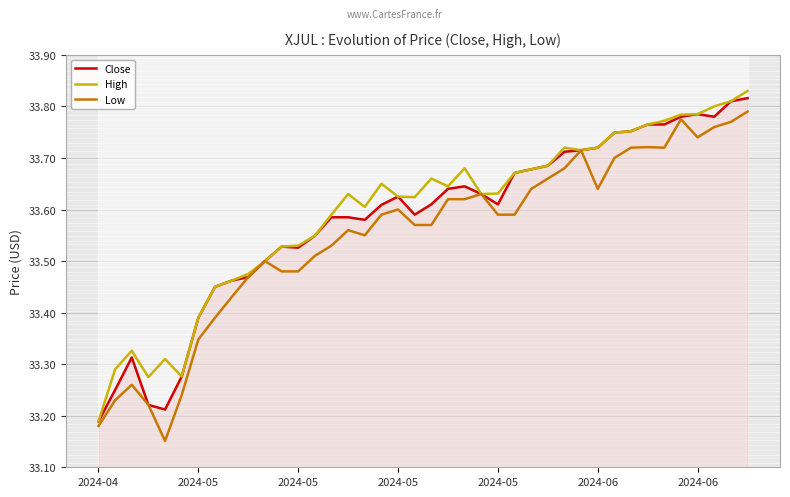

What is the smallest value displayed?

33.2